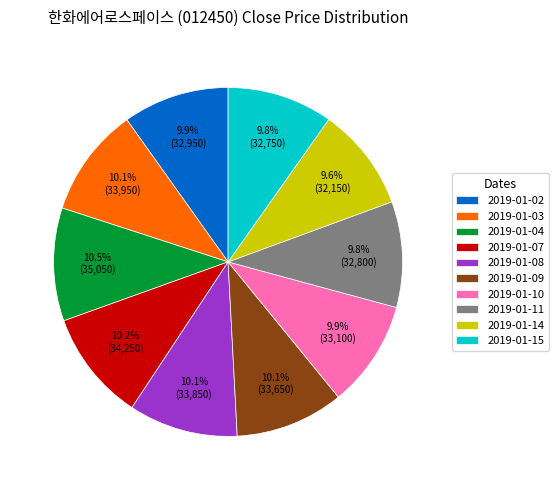

How many slices are in this pie chart?

10